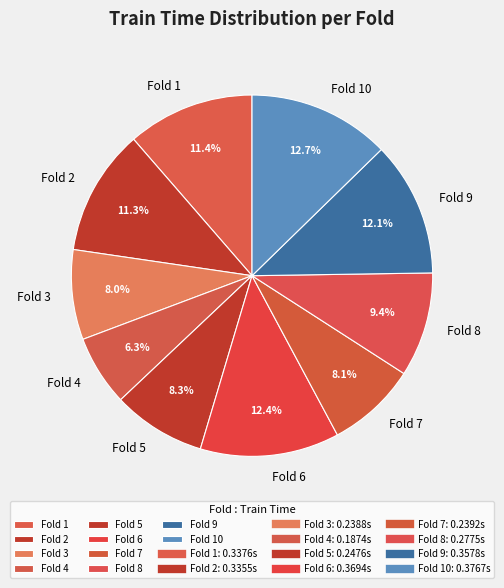

Combined, do Fold 5 and Fold 7 account for over 50%?

No